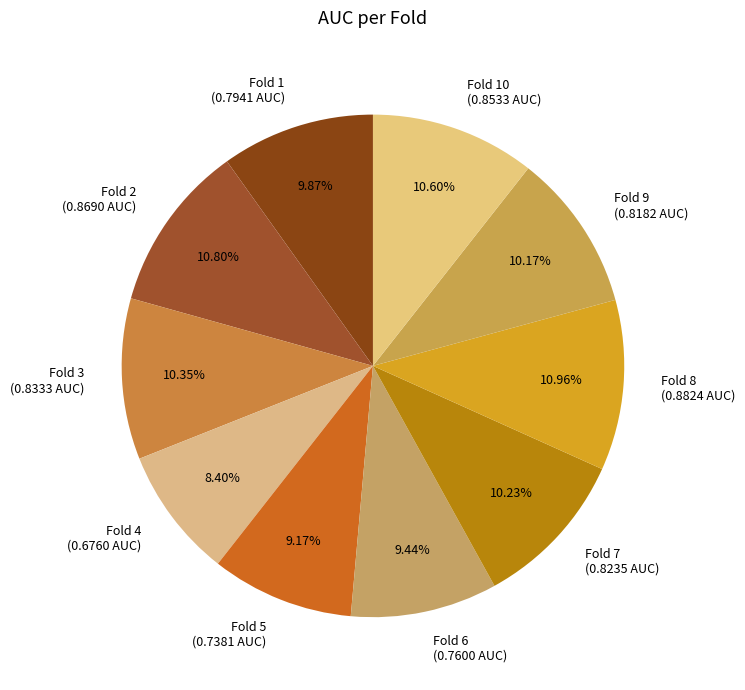

Is there any slice that represents more than half of the pie?

No